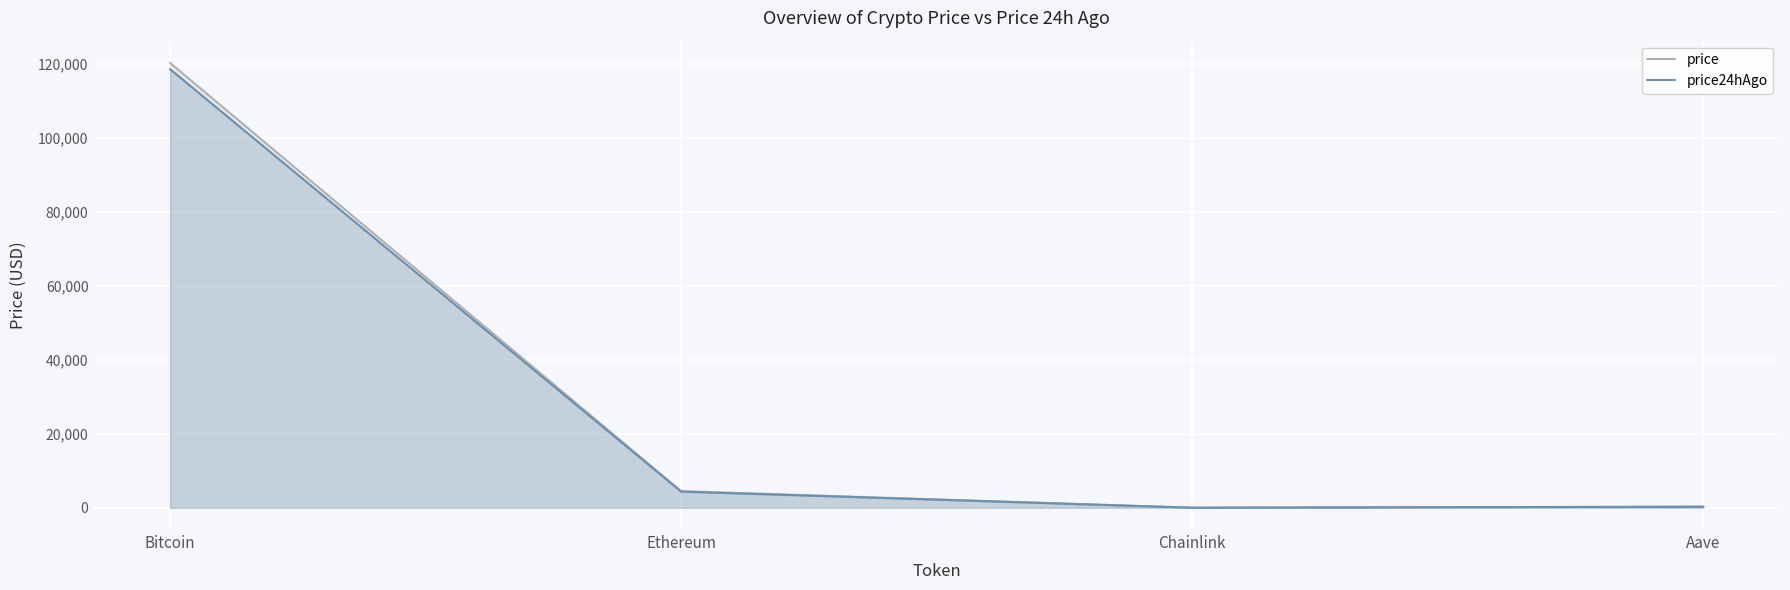

True or false: price has a value of 30.6 at Chainlink.

False